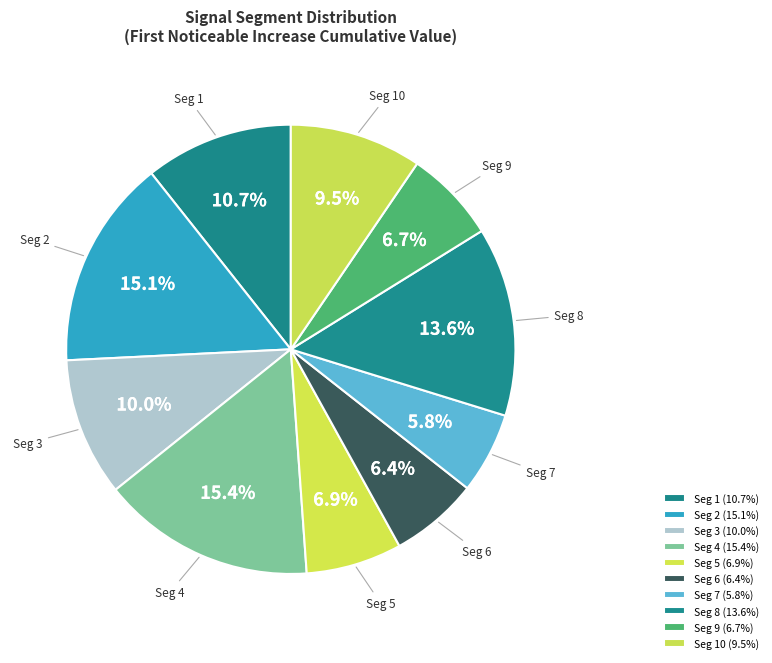

Which has a higher value, Seg 1 or Seg 9?

Seg 1